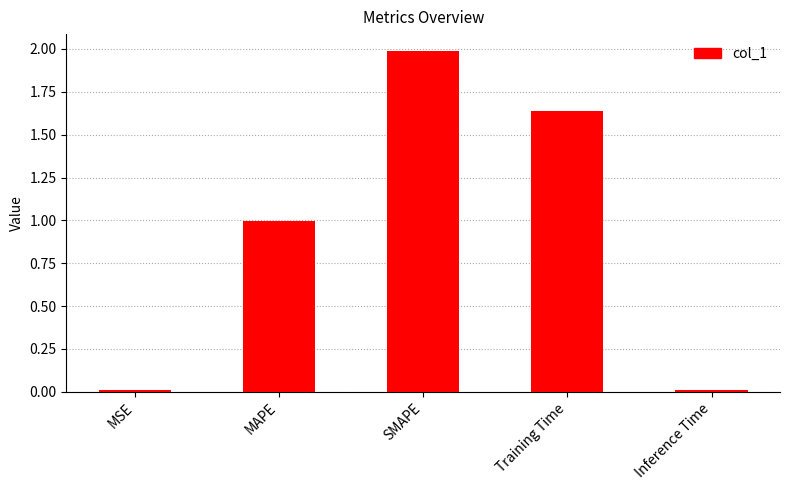

What is the sum of all values?

4.6